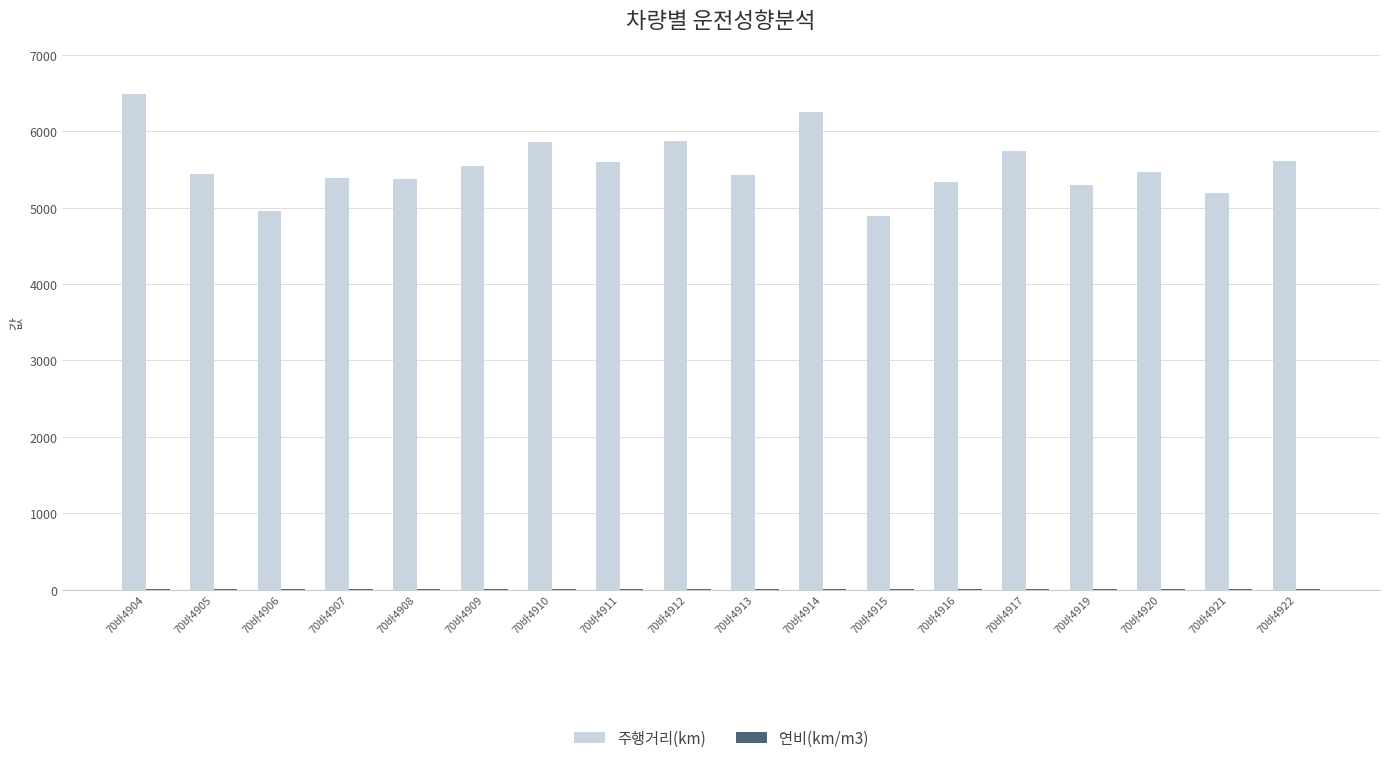

What is the greatest value displayed?

6490.1